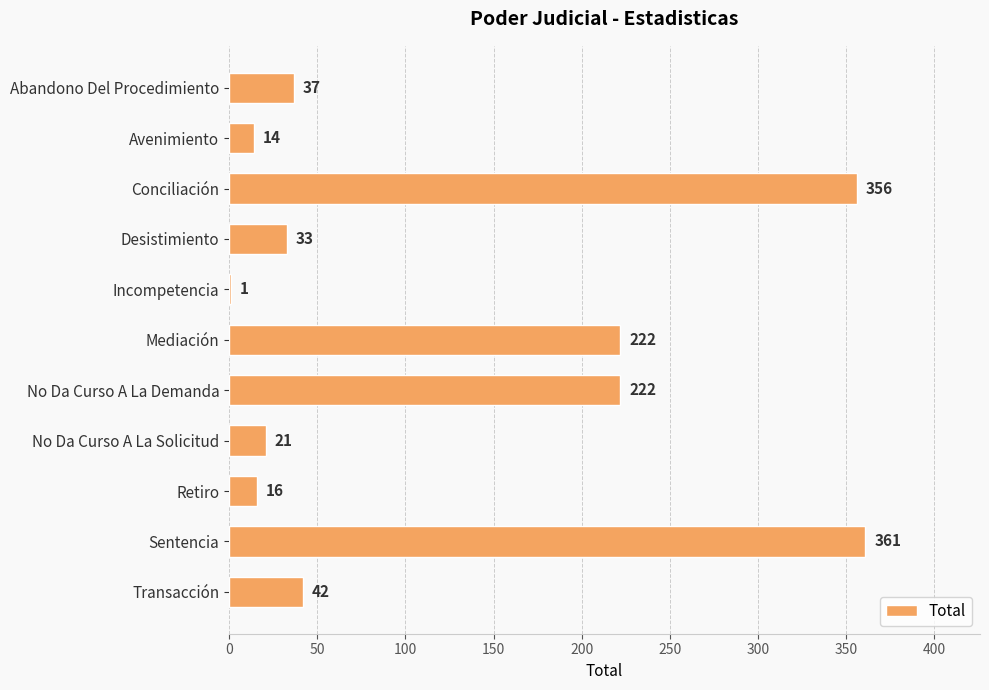

Is it true that the value at Retiro is 16?

True